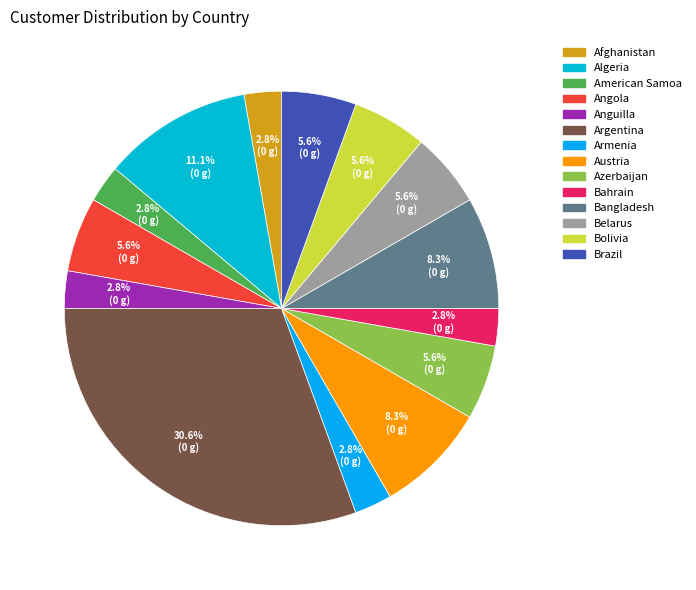

Does Bangladesh represent more than half of the total?

No